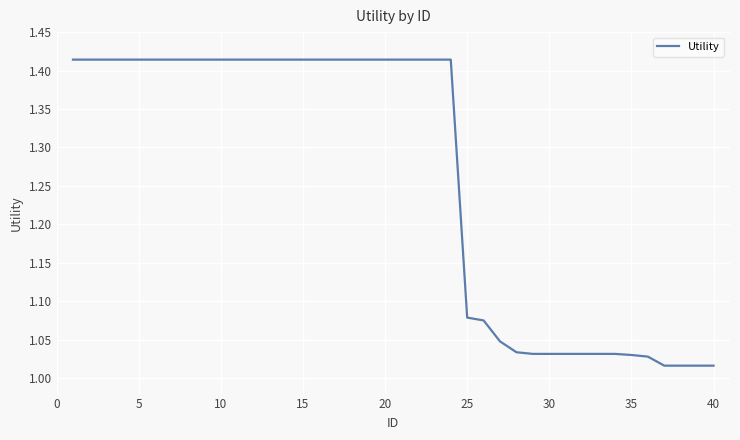

Is this an area chart (filled region under the line)?

No